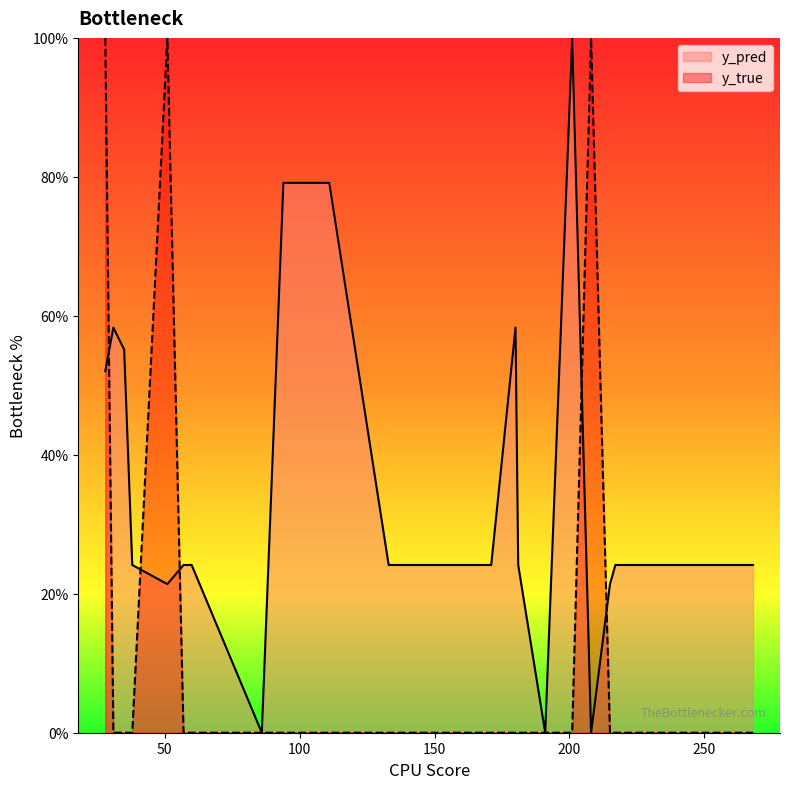

In y_pred, how many points are higher than both neighbors (excluding endpoints)?

3